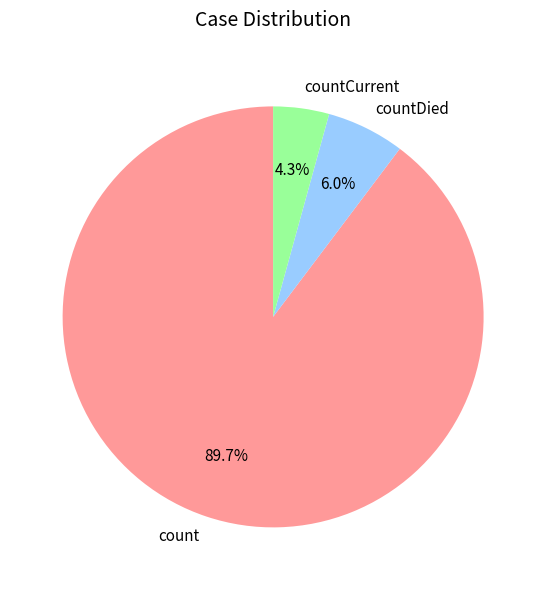

Rank the categories by value from lowest to highest.

countCurrent, countDied, count